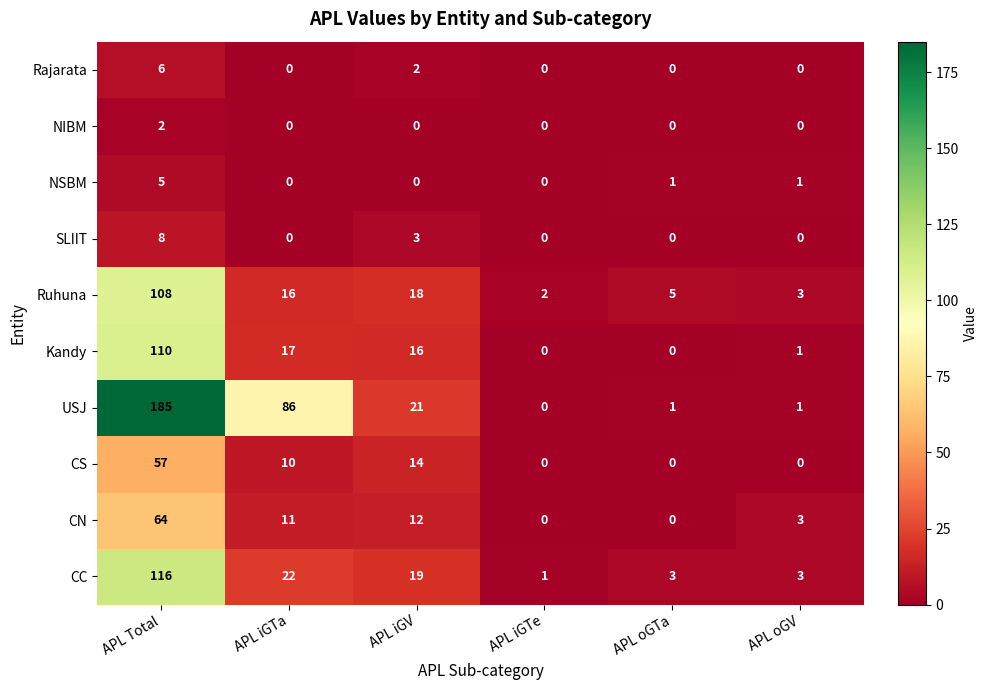

How many distinct data groups are displayed?

10